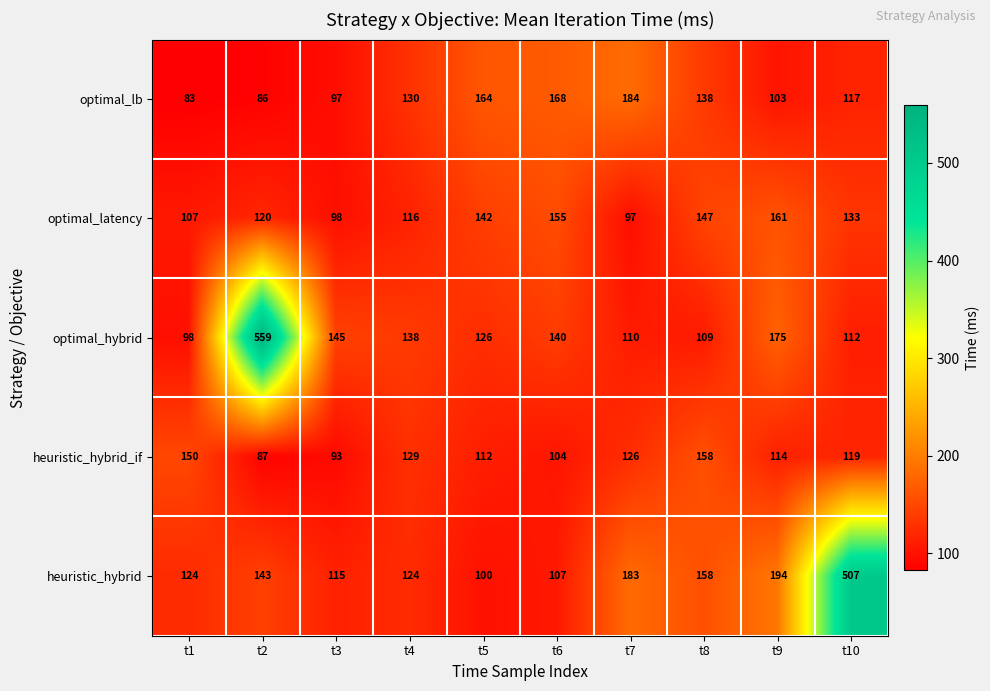

What is the difference between the maximum and minimum values in the optimal_lb series?

101